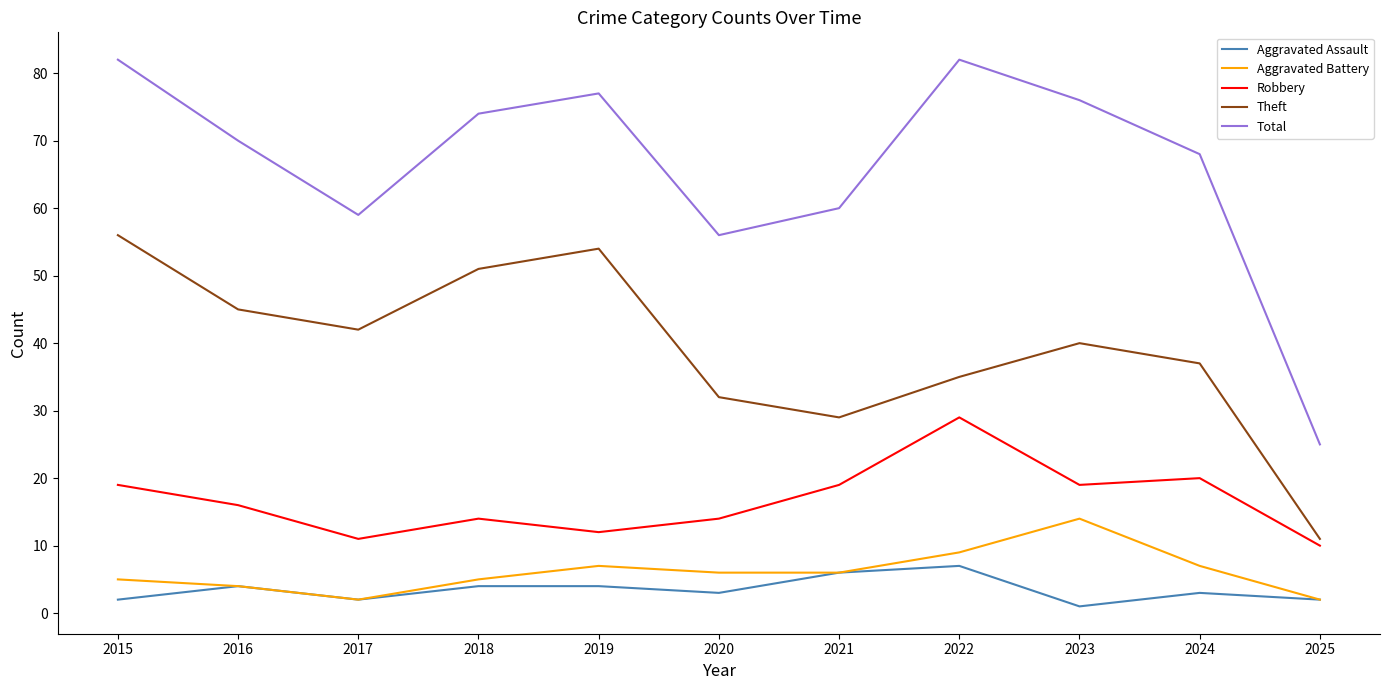

Which category has the highest value in the Theft series?

2015